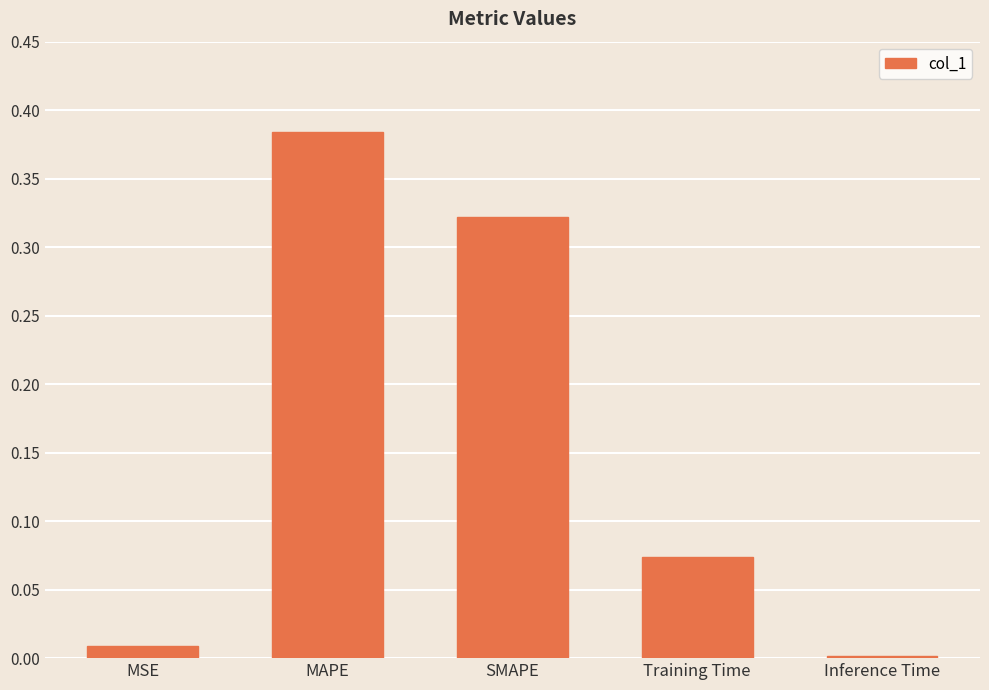

The chart shows a value of 0.0 at MSE. True or false?

True